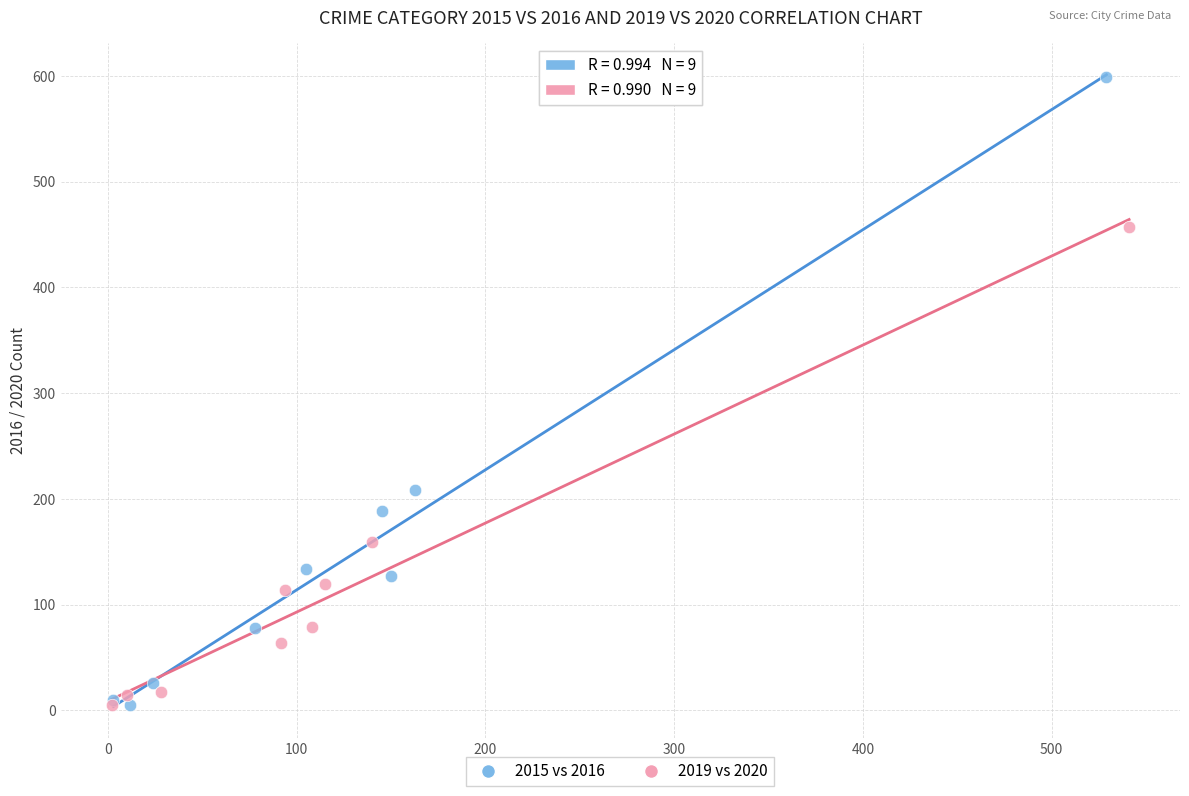

Which series has the widest spread of Y values?

2015 vs 2016